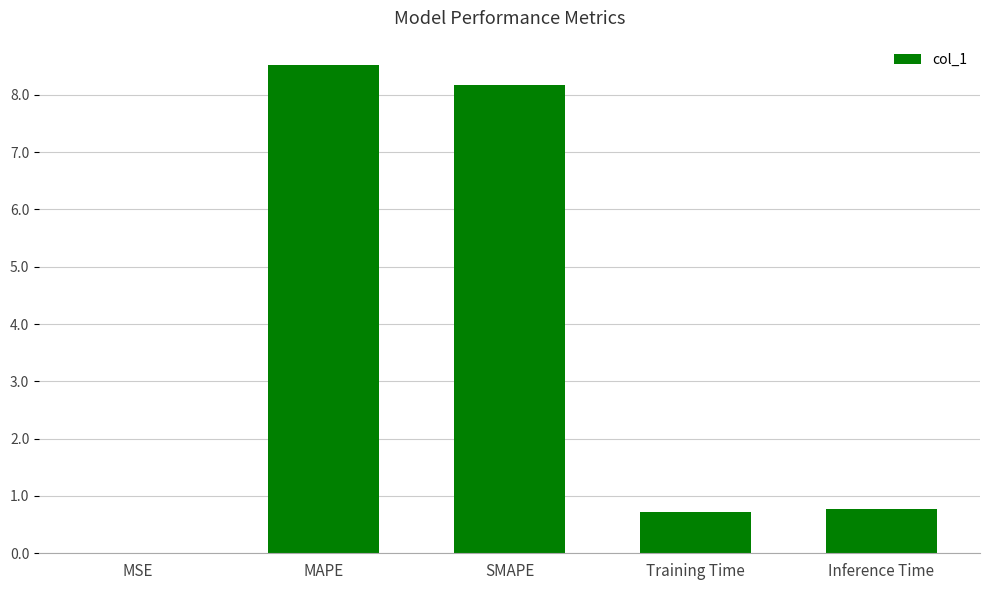

The value at MAPE is 8.5. True or false?

True